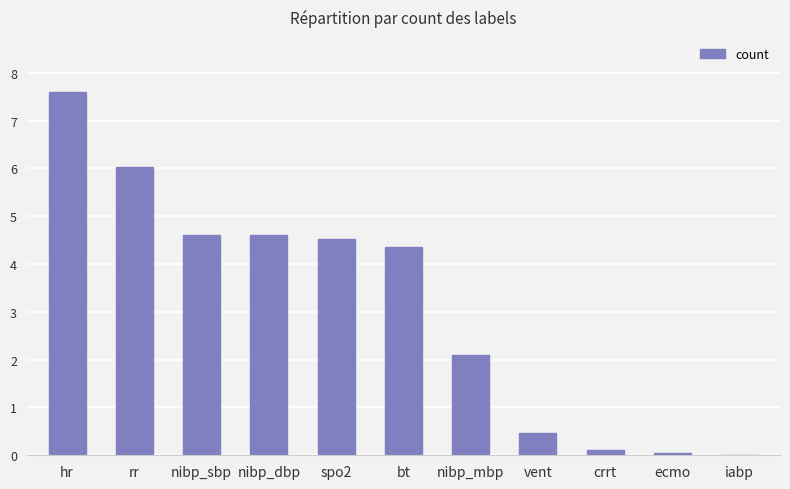

How many values exceed 4?

6